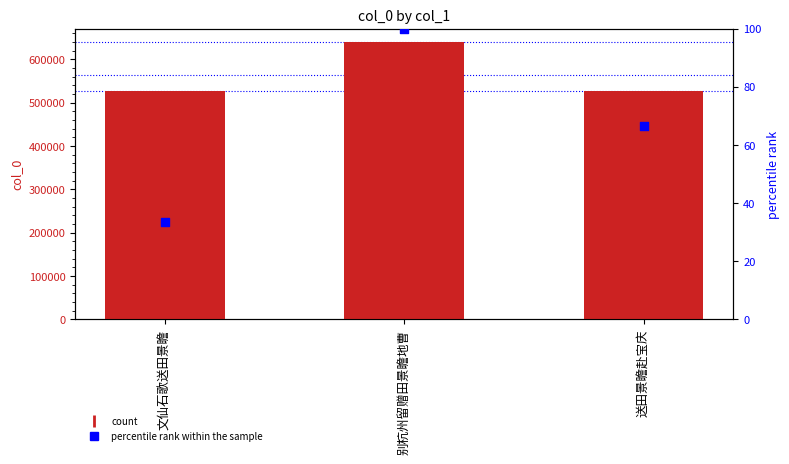

Which series reaches the maximum Y coordinate?

col_0